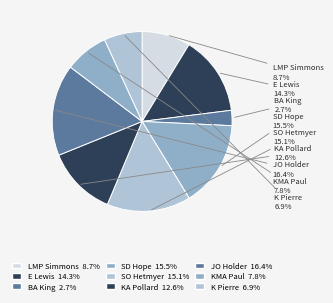

How many segments does this pie chart have?

9